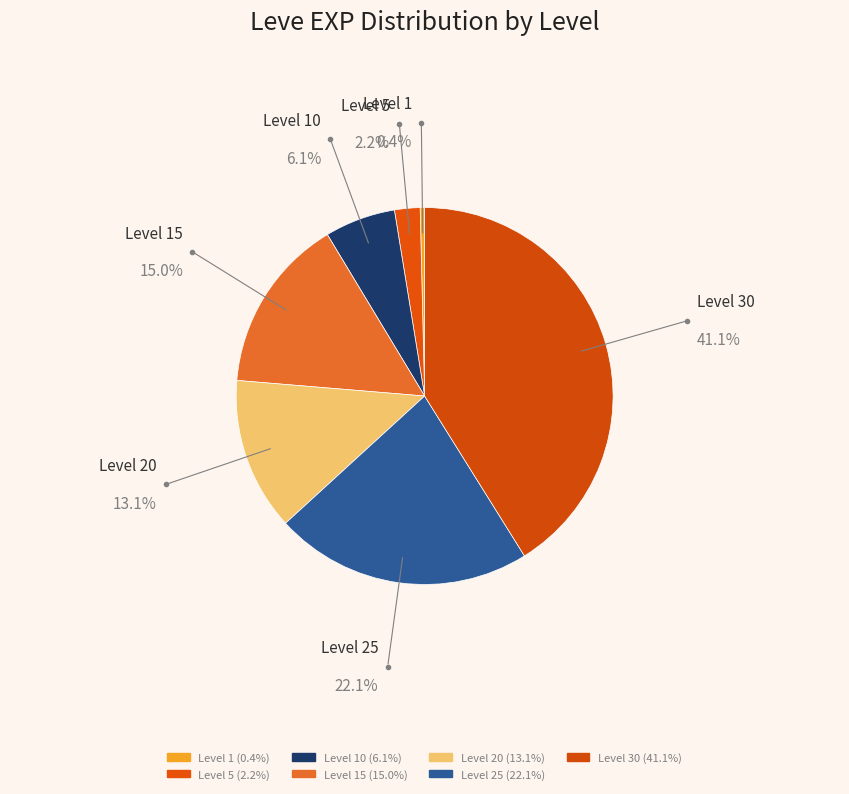

How many slices are in this pie chart?

7